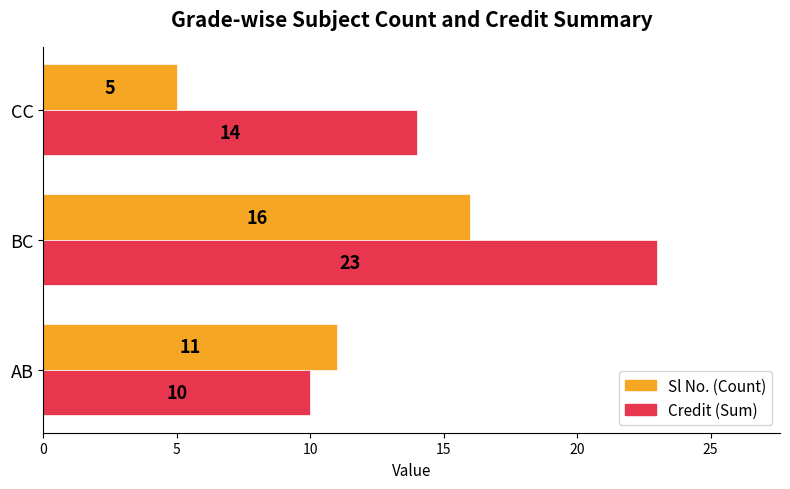

At how many categories does at least one series exceed 8?

3